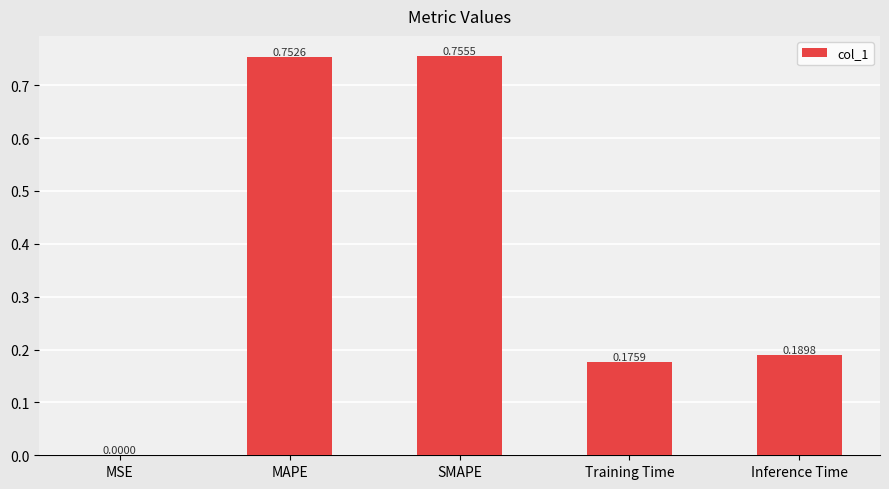

How many data points does each series have?

5